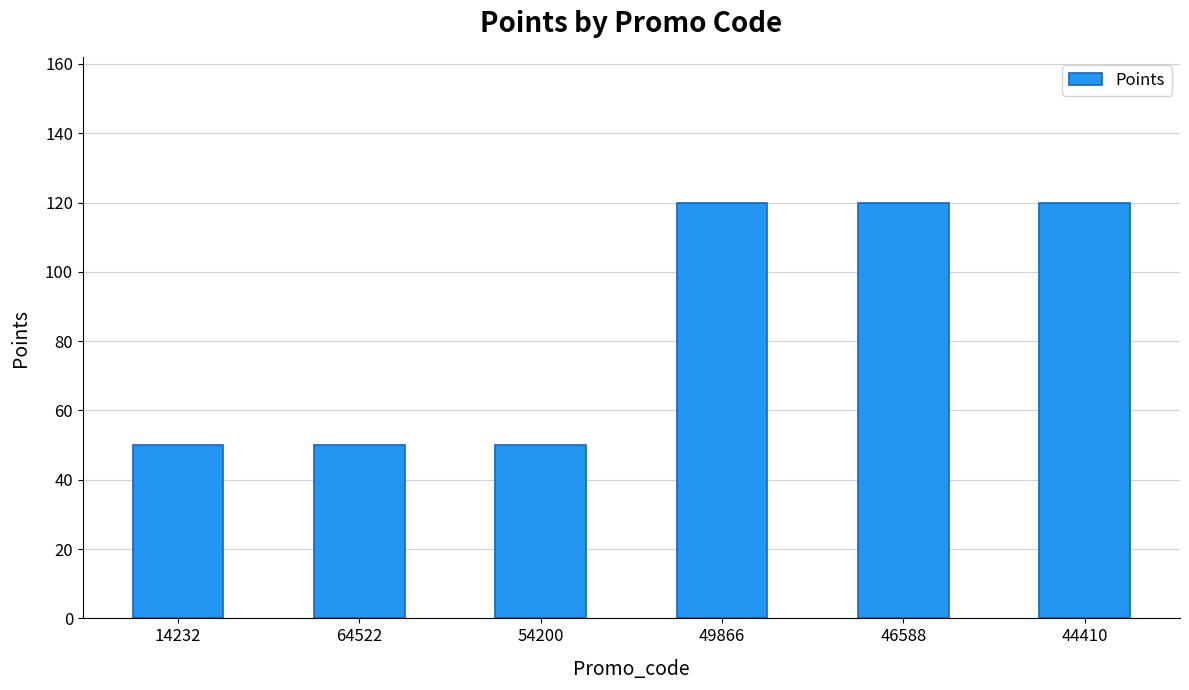

What is the ratio of the value at 46588 to the value at 64522?

2.4